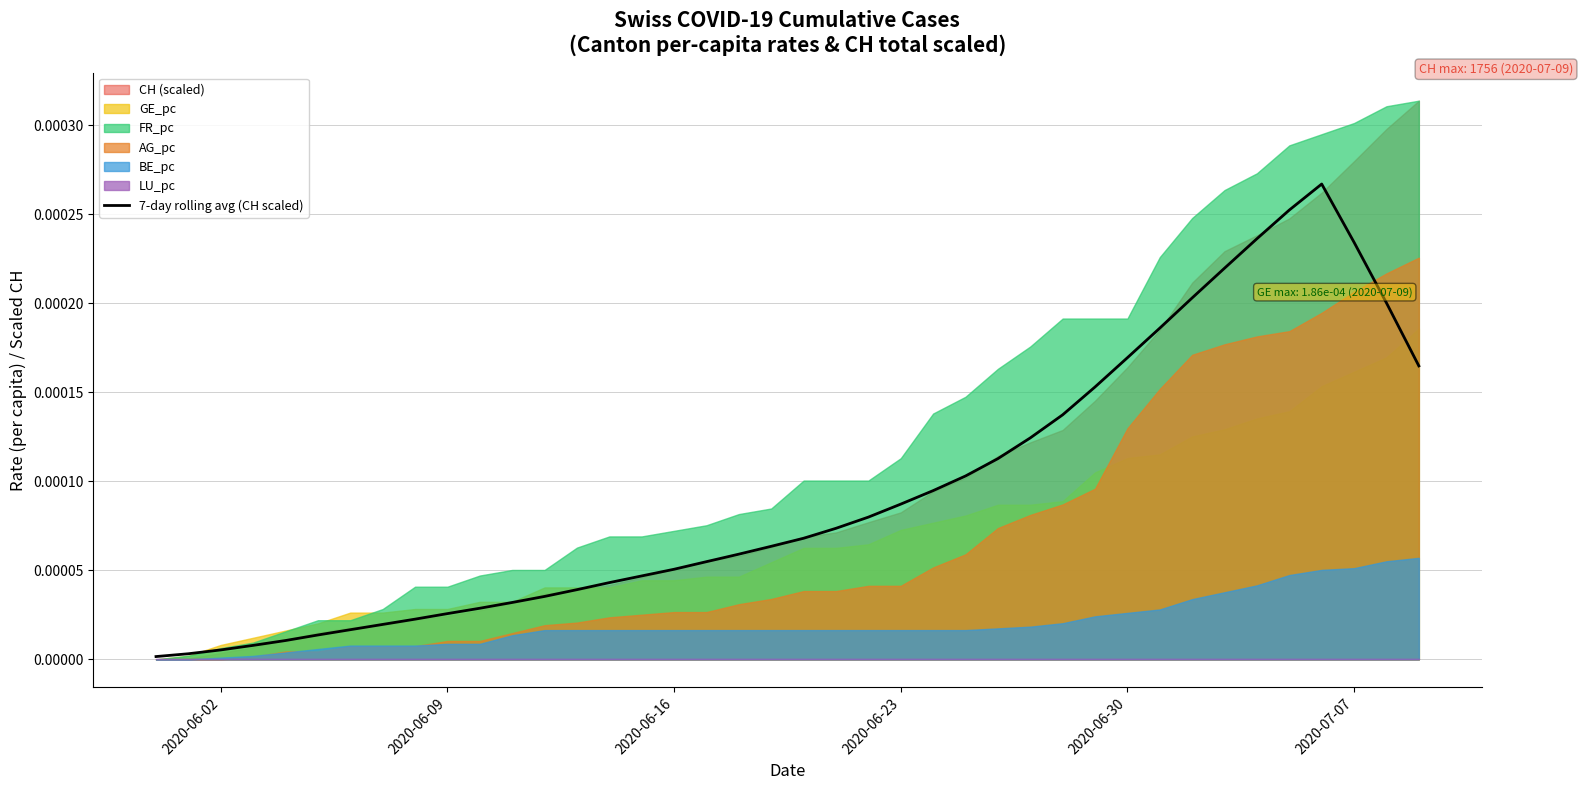

Which category has the lowest value across all series?

2020-06-02